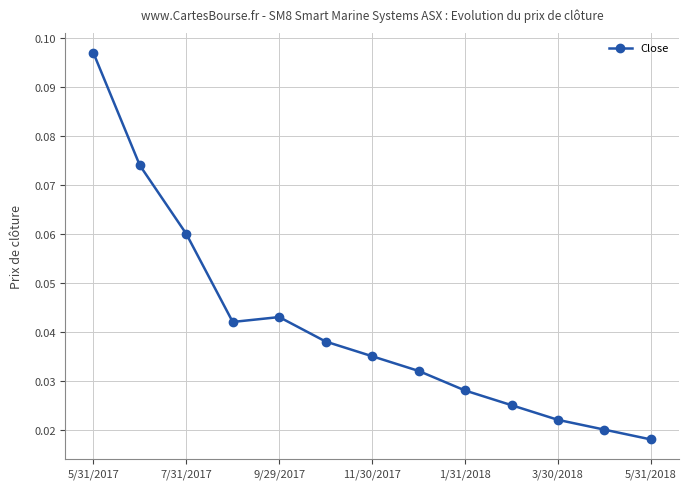

True or false: the data has more than 2 interior local peaks.

False